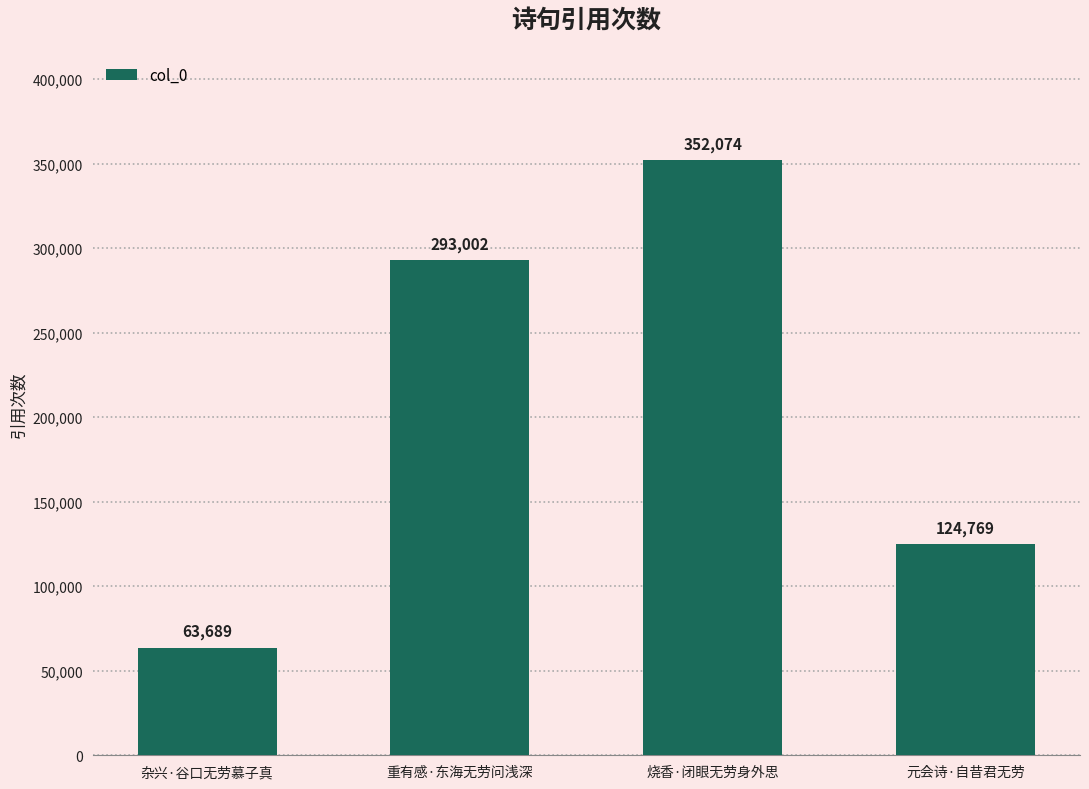

Is it true that the value at 重有感·东海无劳问浅深 is 293002?

True